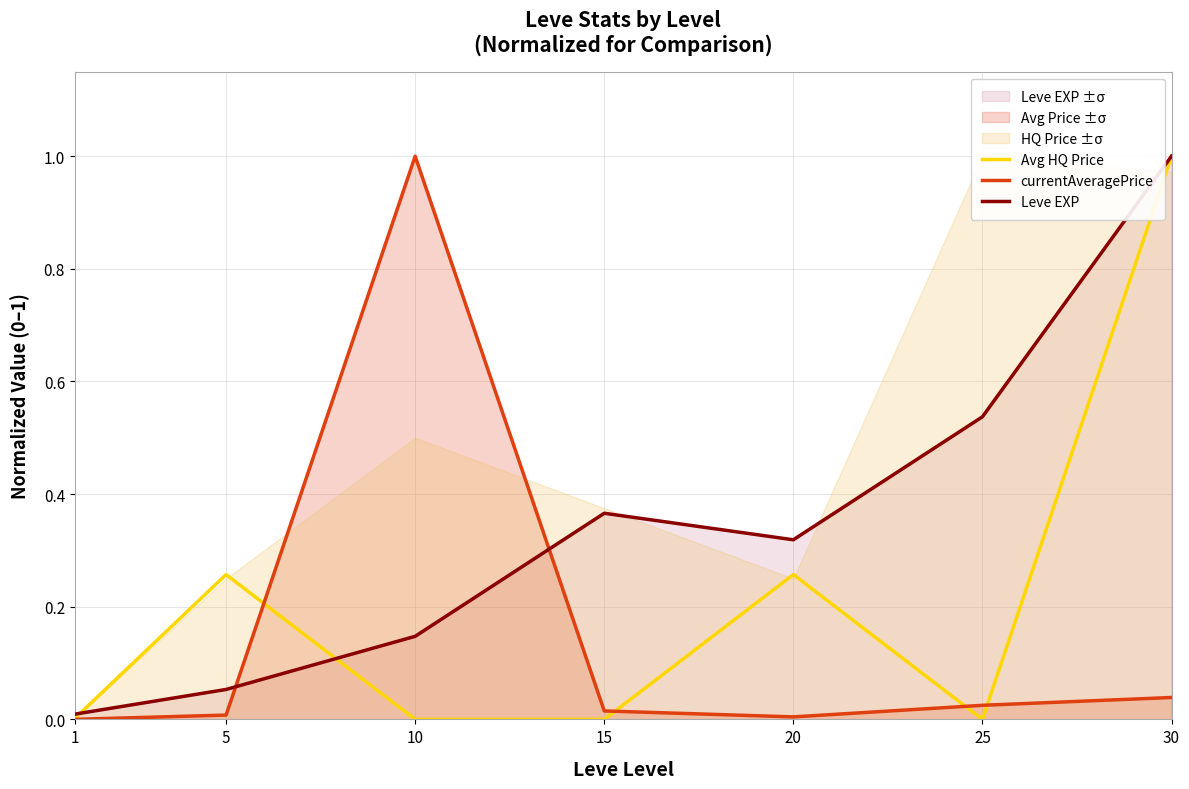

The Leve EXP series shows 0.3 at 15. True or false?

False